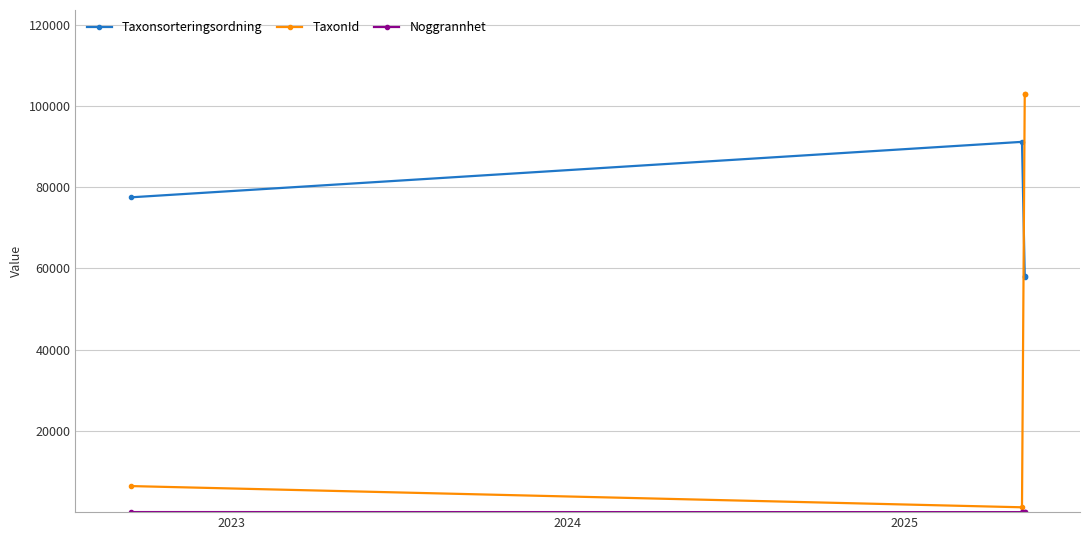

Which series has the largest range (max minus min)?

TaxonId